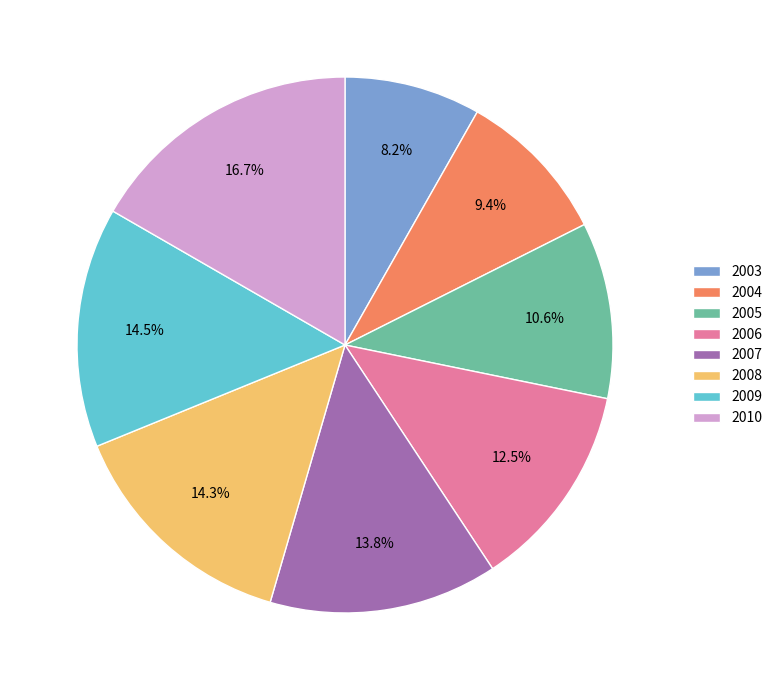

What is the smallest slice in the pie chart?

2003